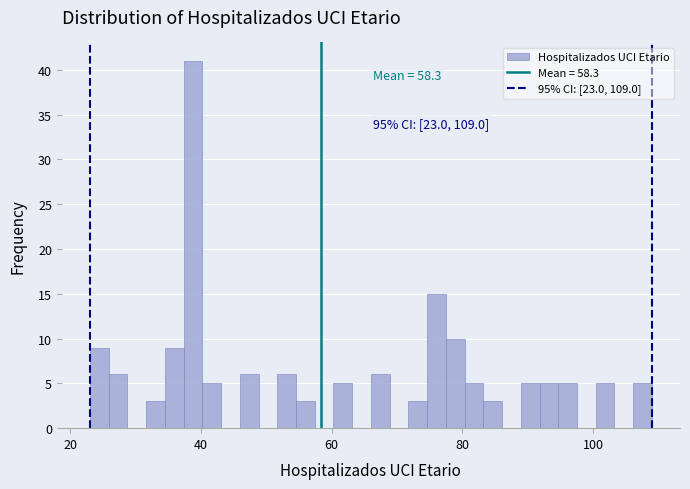

Read against the x-axis, roughly where is the centre of the tallest bar?

38